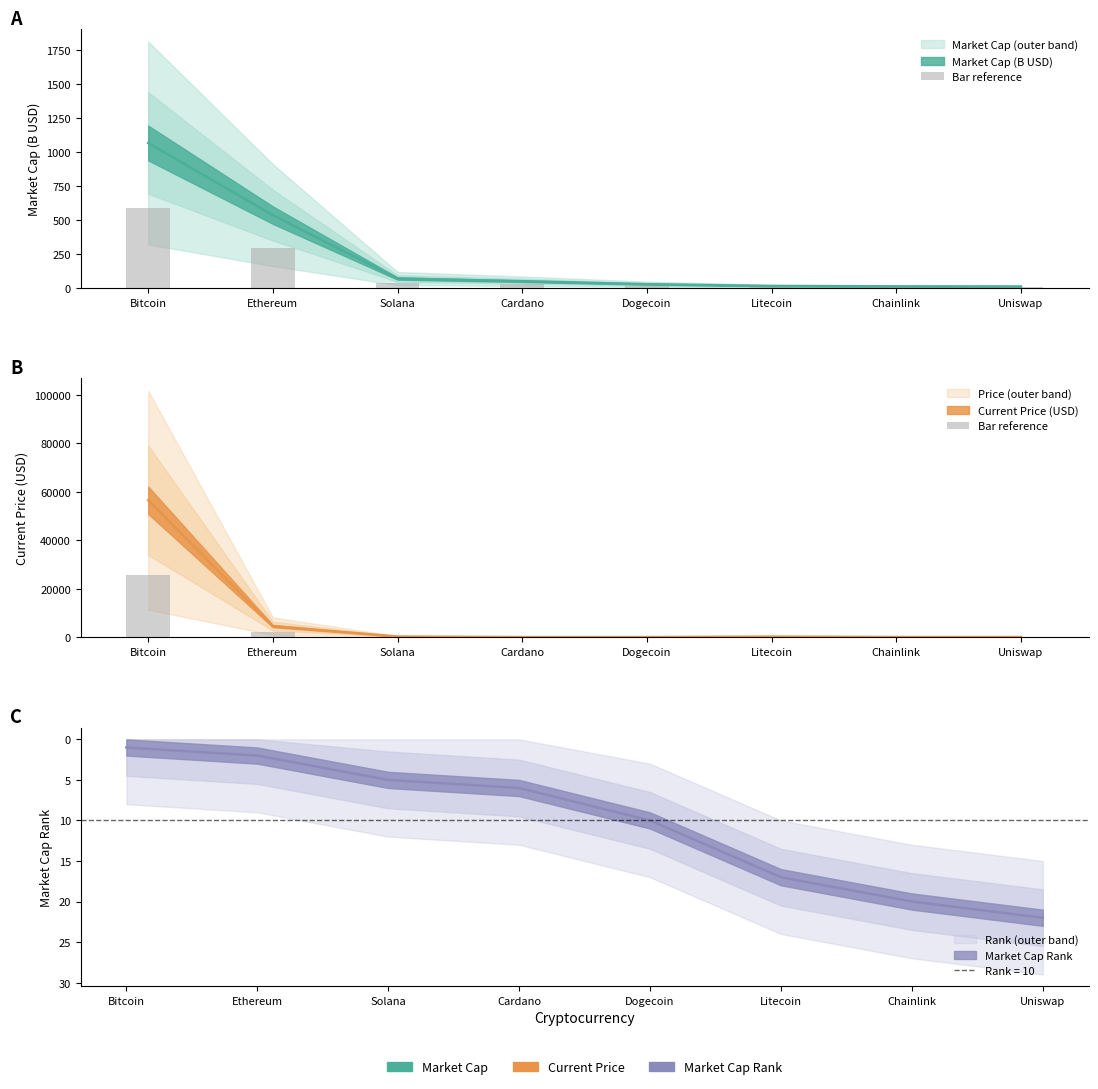

How many categories are shown in the chart?

8